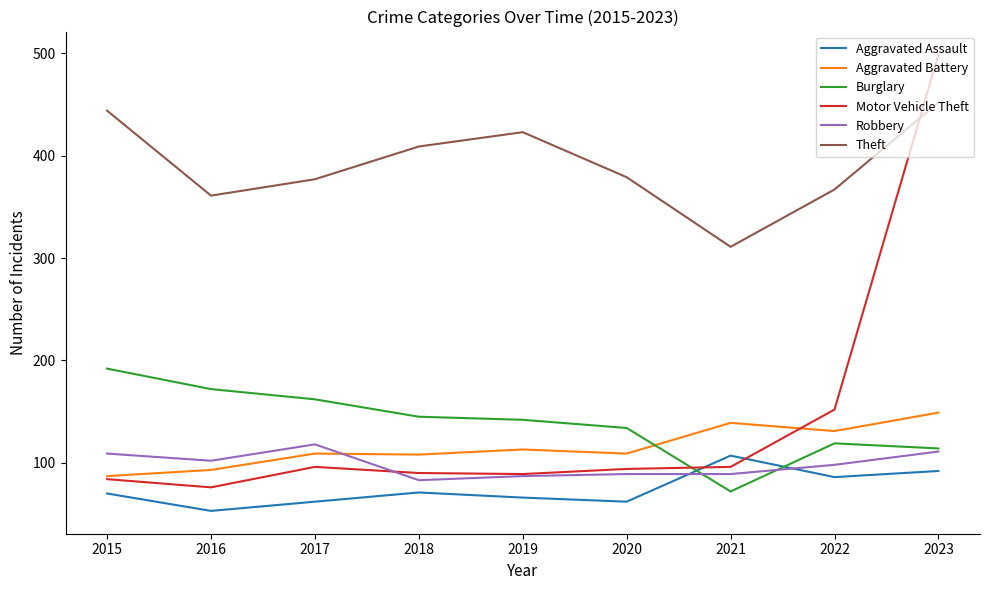

Which series has the largest total across all categories?

Theft